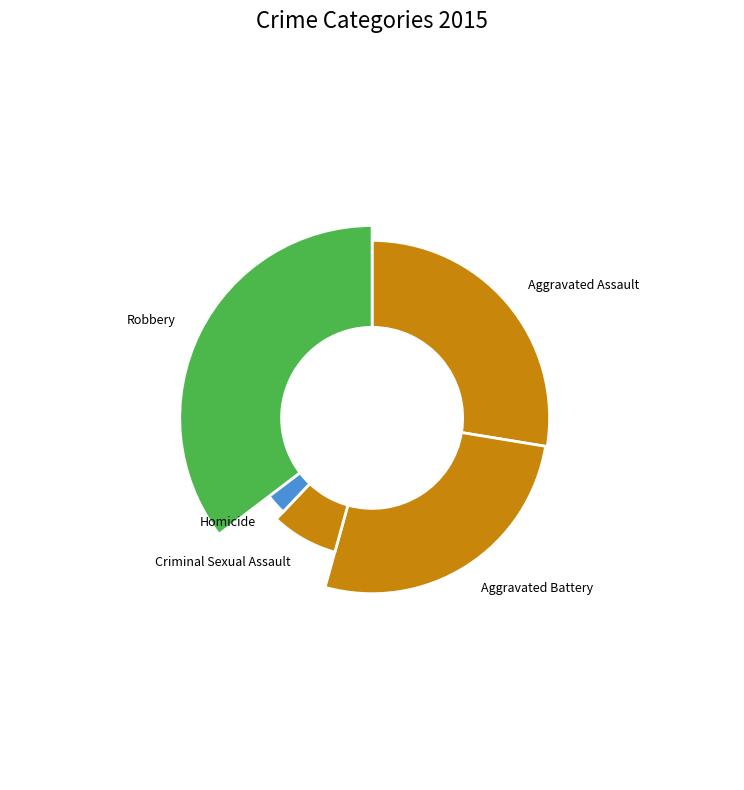

What is the smallest slice in the pie chart?

Homicide